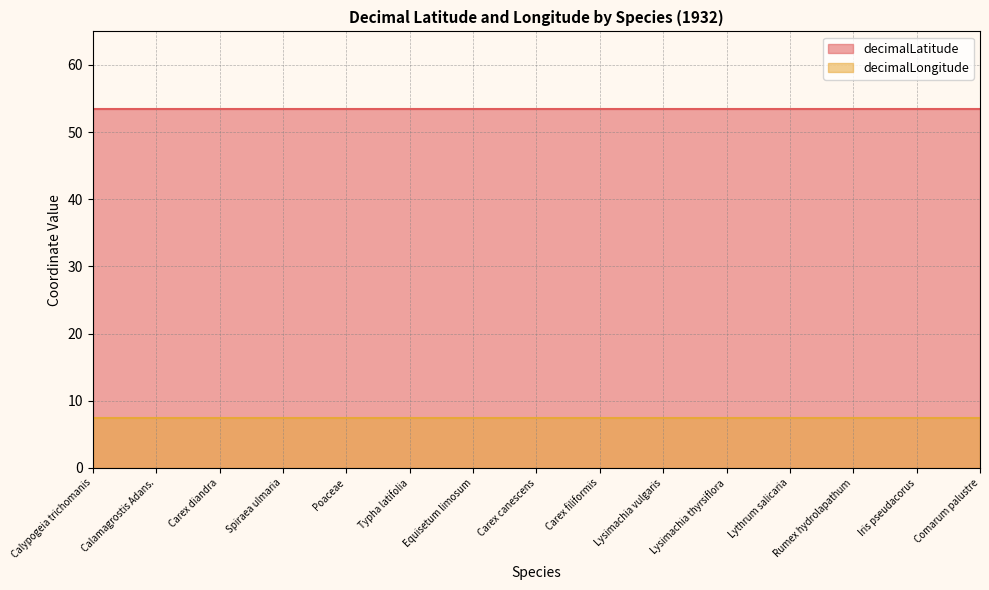

At how many categories does at least one series exceed 11?

15